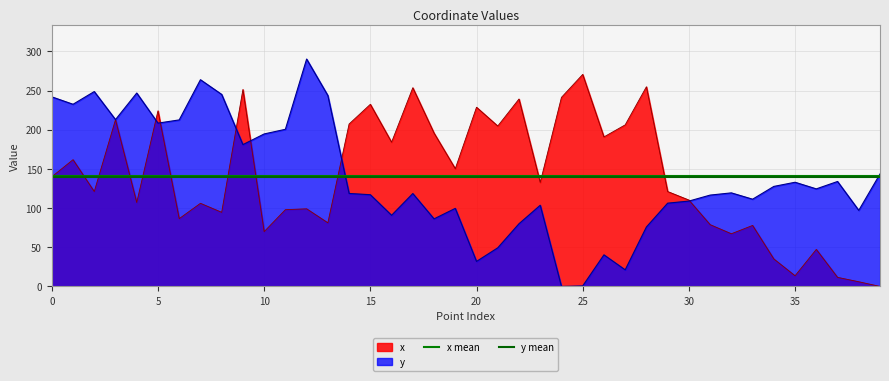

What is the highest value of the x series?

270.7